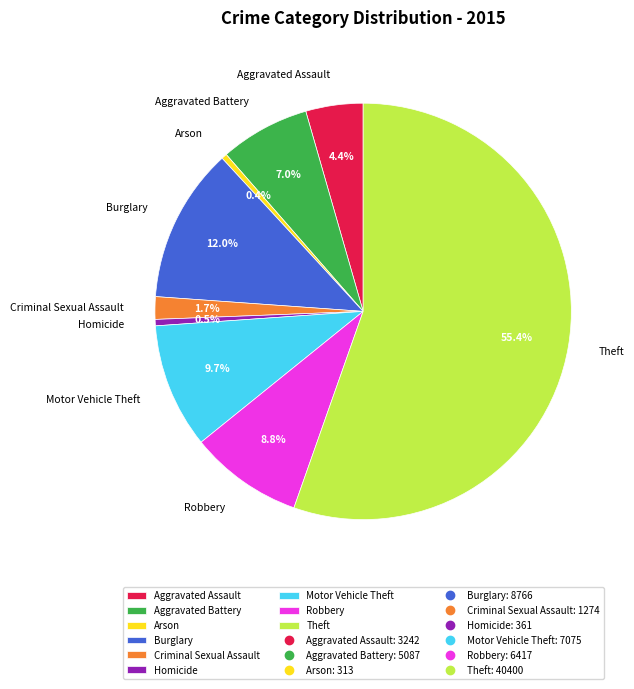

What is the ratio of the value at Burglary to the value at Motor Vehicle Theft?

1.2